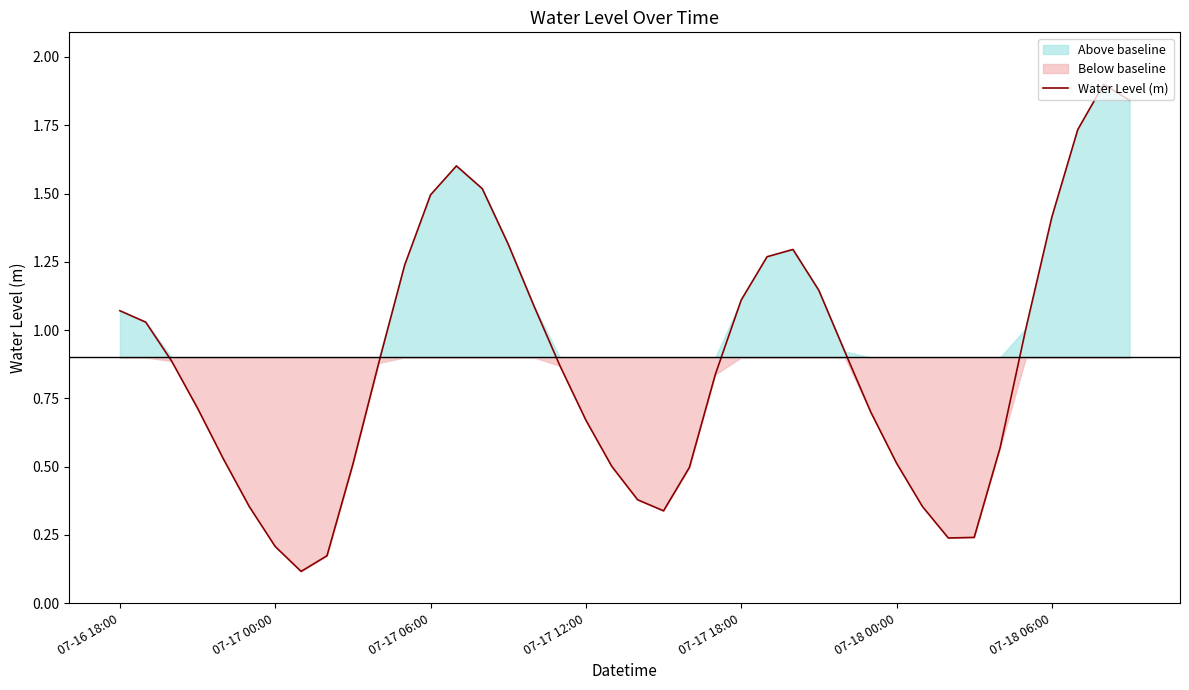

How many points are lower than both their immediate neighbors (excluding endpoints)?

3